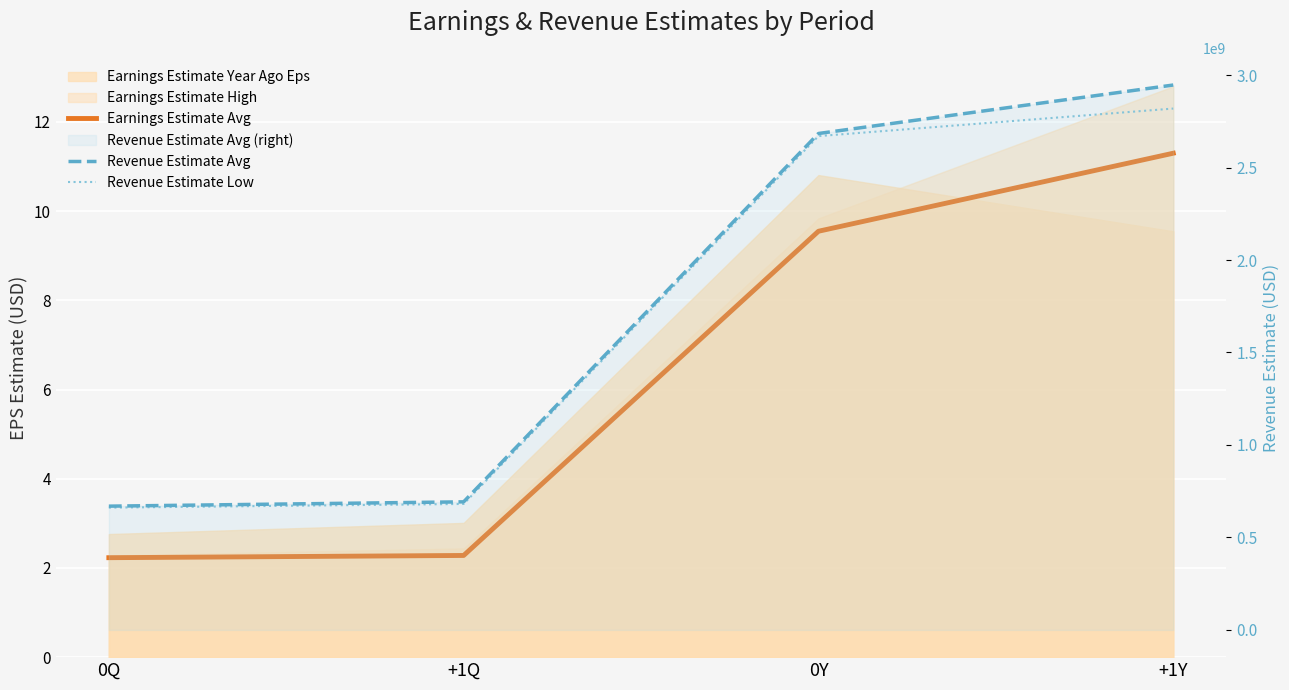

Does the chart display data point markers on the line(s)?

No